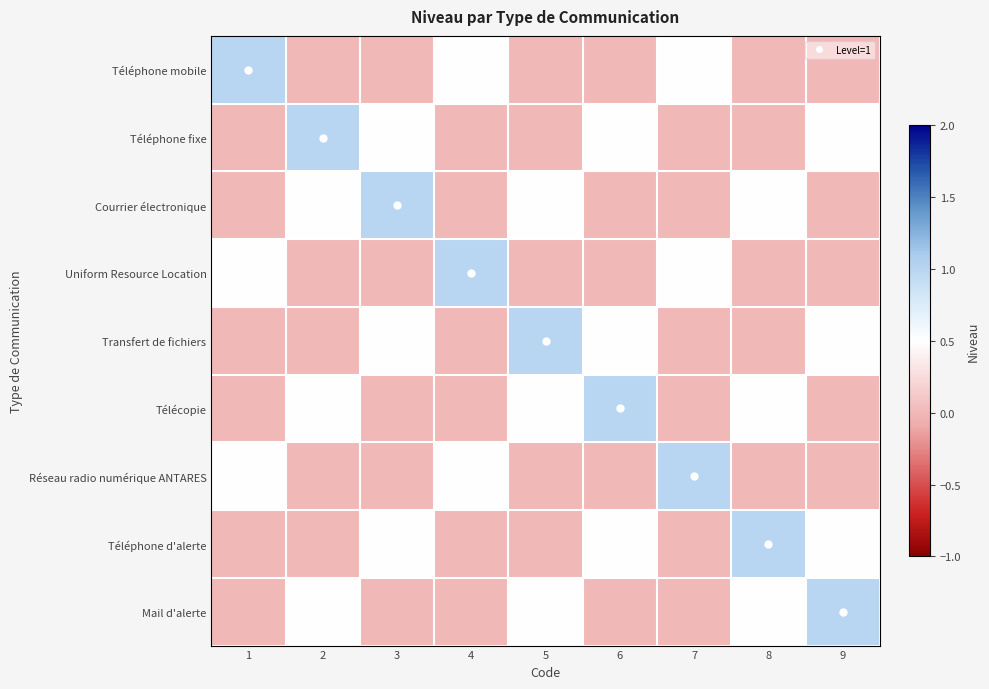

Reading left to right, what are all the values shown in this chart?

Téléphone mobile: 1=1.0	2=0.0	3=0.0	4=0.5	5=0.0	6=0.0	7=0.5	8=0.0	9=0.0
Téléphone fixe: 1=0.0	2=1.0	3=0.5	4=0.0	5=0.0	6=0.5	7=0.0	8=0.0	9=0.5
Courrier électronique: 1=0.0	2=0.5	3=1.0	4=0.0	5=0.5	6=0.0	7=0.0	8=0.5	9=0.0
Uniform Resource Location: 1=0.5	2=0.0	3=0.0	4=1.0	5=0.0	6=0.0	7=0.5	8=0.0	9=0.0
Transfert de fichiers: 1=0.0	2=0.0	3=0.5	4=0.0	5=1.0	6=0.5	7=0.0	8=0.0	9=0.5
Télécopie: 1=0.0	2=0.5	3=0.0	4=0.0	5=0.5	6=1.0	7=0.0	8=0.5	9=0.0
Réseau radio numérique ANTARES: 1=0.5	2=0.0	3=0.0	4=0.5	5=0.0	6=0.0	7=1.0	8=0.0	9=0.0
Téléphone d'alerte: 1=0.0	2=0.0	3=0.5	4=0.0	5=0.0	6=0.5	7=0.0	8=1.0	9=0.5
Mail d'alerte: 1=0.0	2=0.5	3=0.0	4=0.0	5=0.5	6=0.0	7=0.0	8=0.5	9=1.0